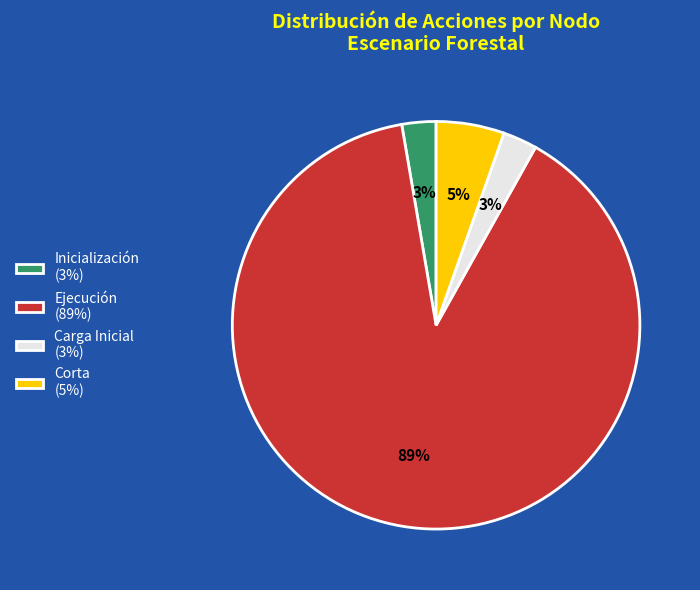

Does any single category account for the majority?

Yes